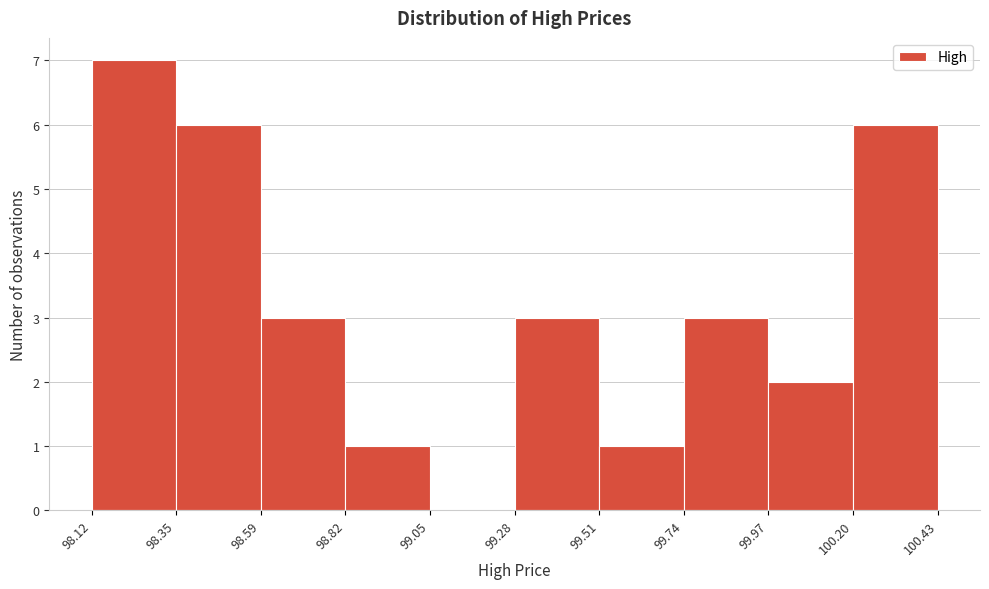

Reading left to right, transcribe this chart: for each bar, give the range it covers on the x-axis and its height. The values are not printed on the chart, so give them approximately, as read against the axis.

98.12 to 98.35: 7
98.35 to 98.59: 6
98.59 to 98.82: 3
98.82 to 99.05: 1
99.05 to 99.28: 0
99.28 to 99.51: 3
99.51 to 99.74: 1
99.74 to 99.97: 3
99.97 to 100.20: 2
100.20 to 100.43: 6